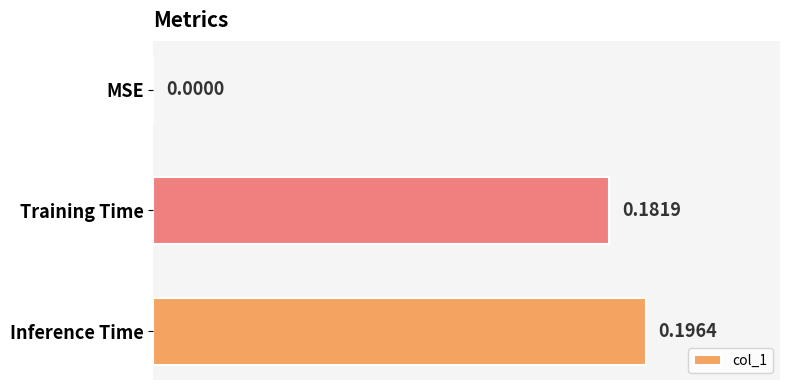

Which label corresponds to the largest value in the chart?

Inference Time